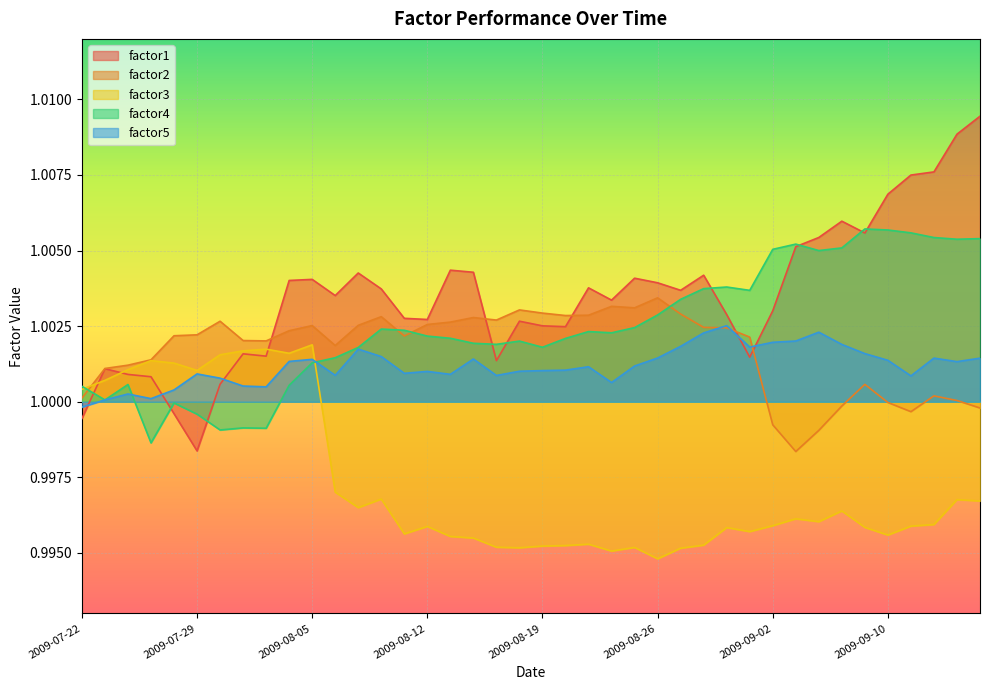

At which label does factor5 reach its minimum?

2009-07-22